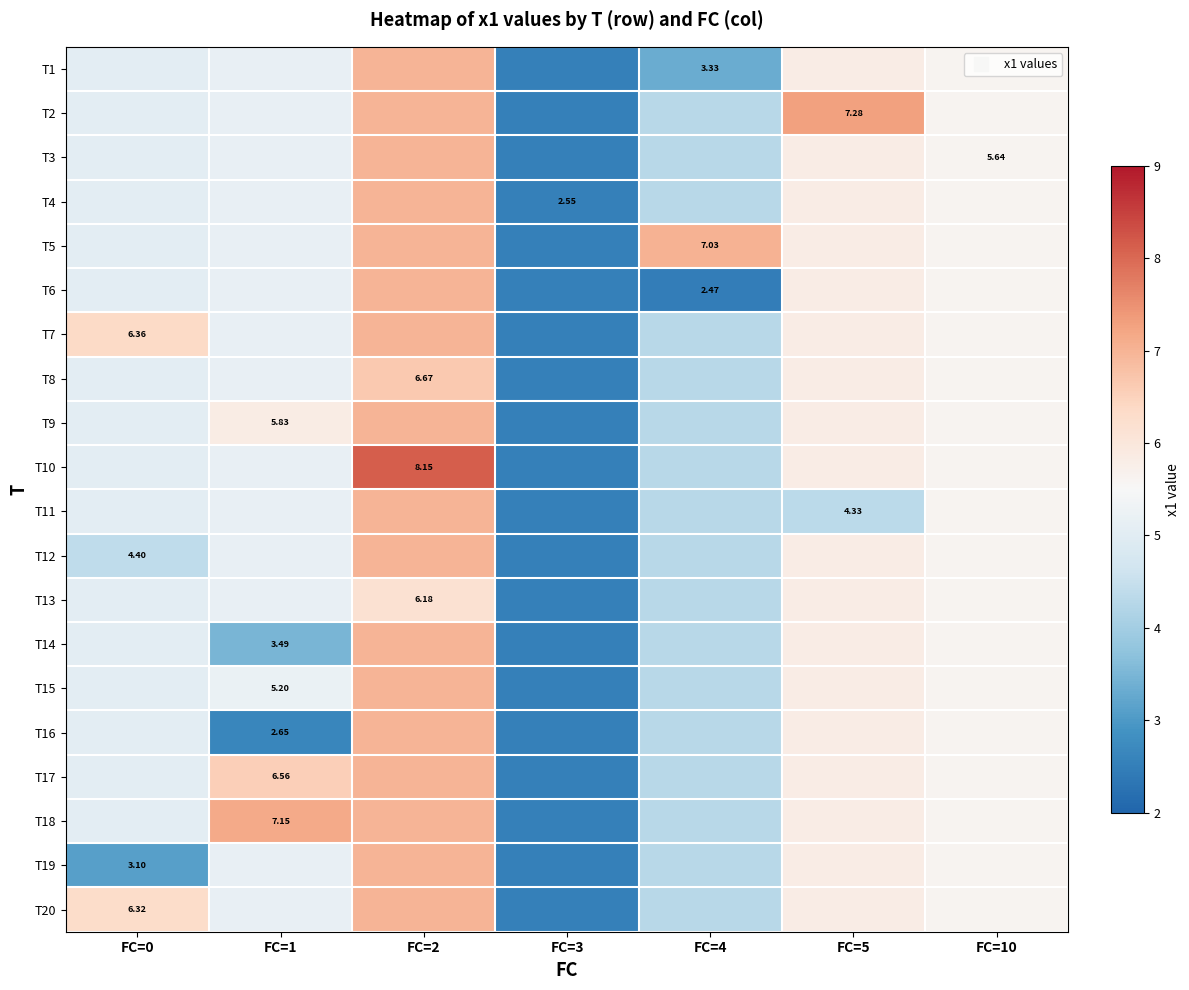

What is the maximum value shown in the chart?

8.2